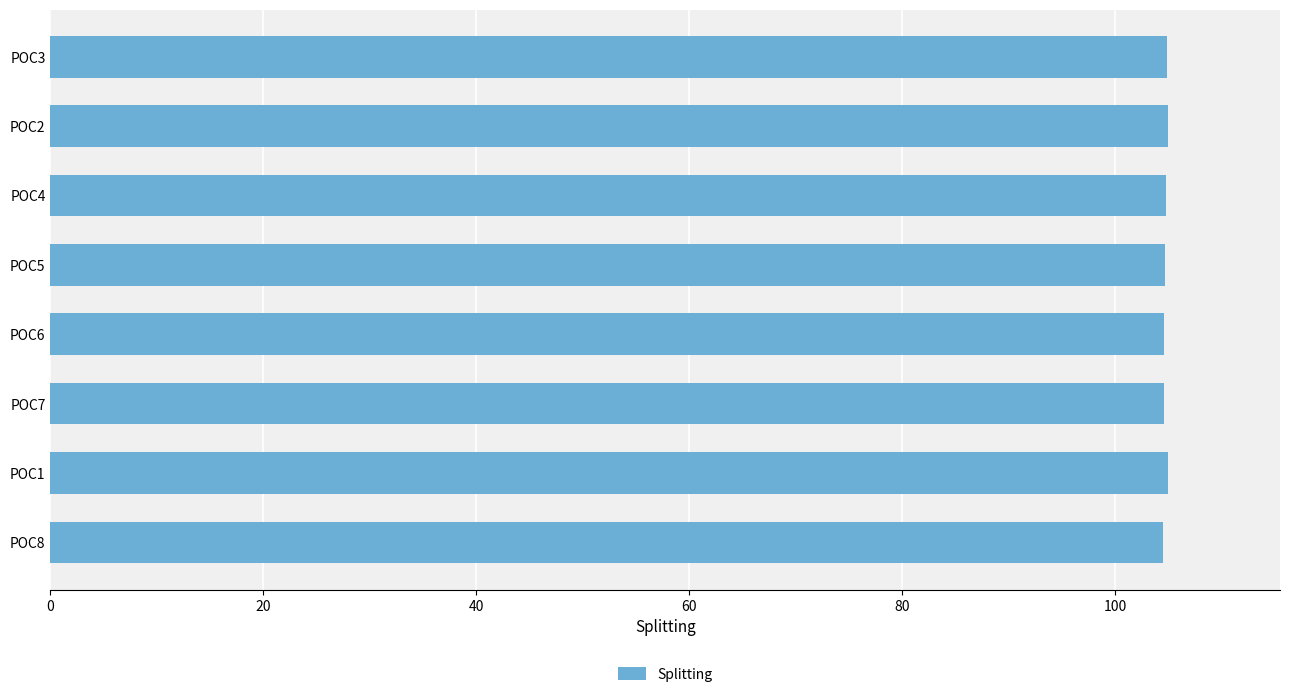

True or false: the data shows 104.7 at POC4.

True